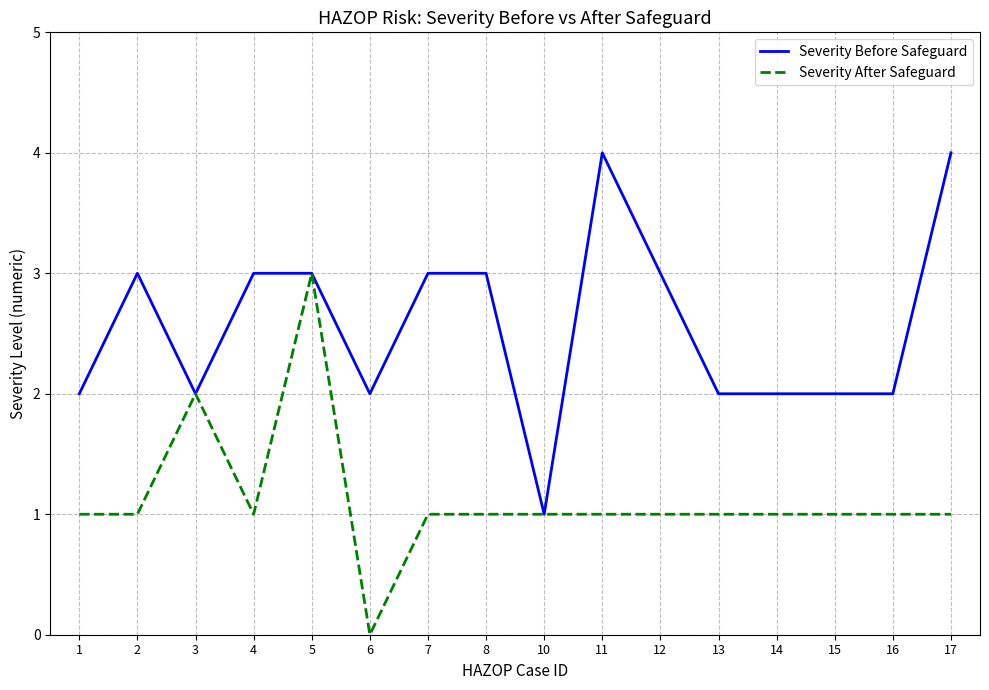

Reading left to right, transcribe all the data shown in this chart.

Severity Before Safeguard: 1=2	2=3	3=2	4=3	5=3	6=2	7=3	8=3	10=1	11=4	12=3	13=2	14=2	15=2	16=2	17=4
Severity After Safeguard: 1=1	2=1	3=2	4=1	5=3	6=0	7=1	8=1	10=1	11=1	12=1	13=1	14=1	15=1	16=1	17=1